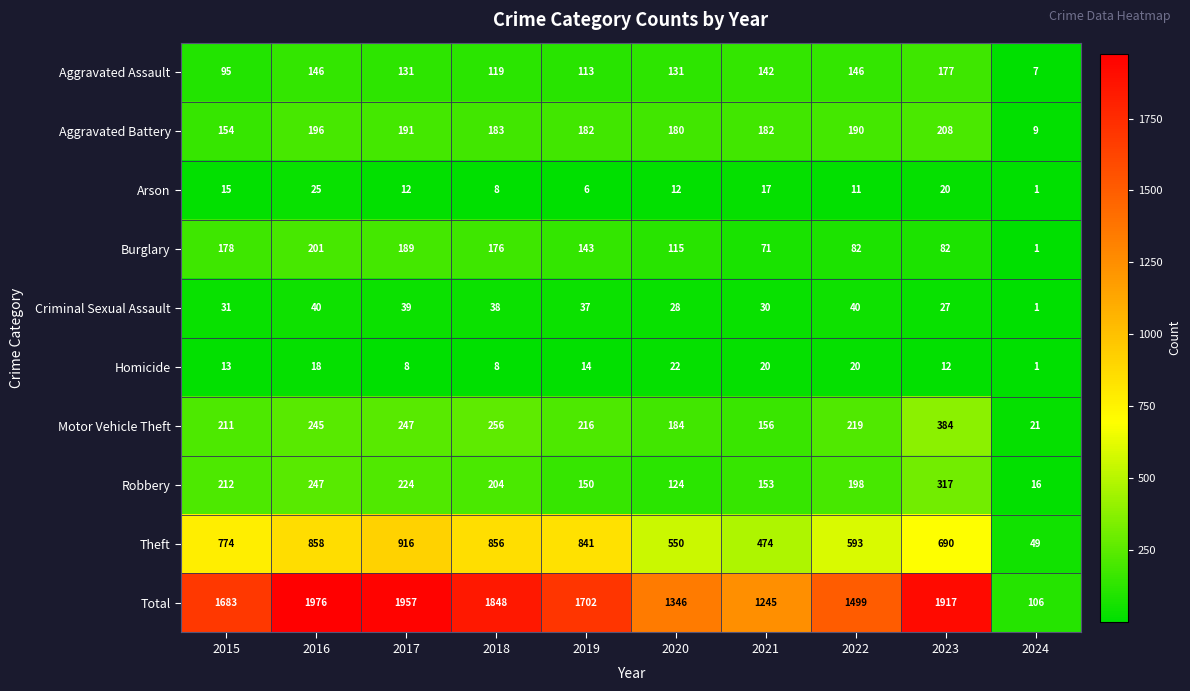

Which label corresponds to the largest value in the chart?

2016